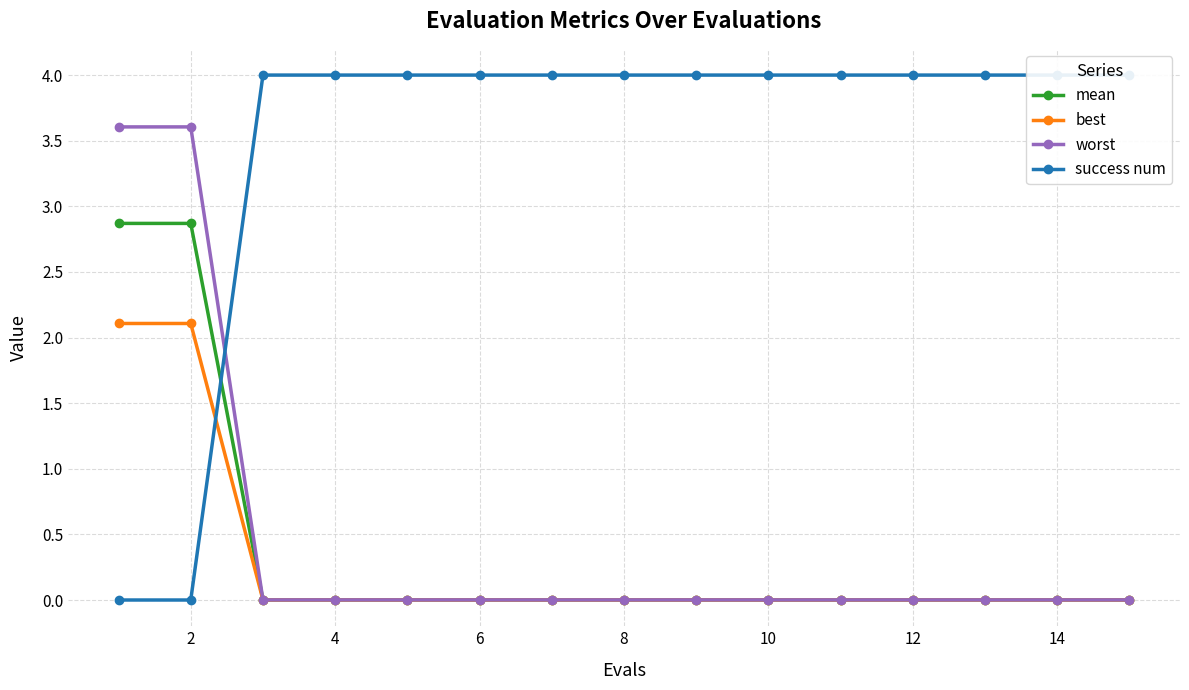

True or false: best has more than 2 points higher than both neighbors.

False